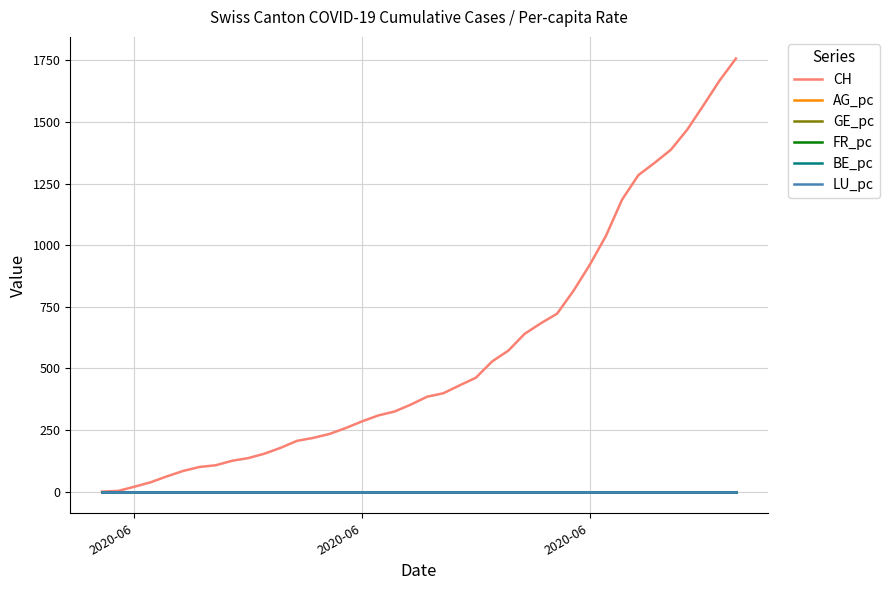

What is the highest value of the CH series?

1757.0